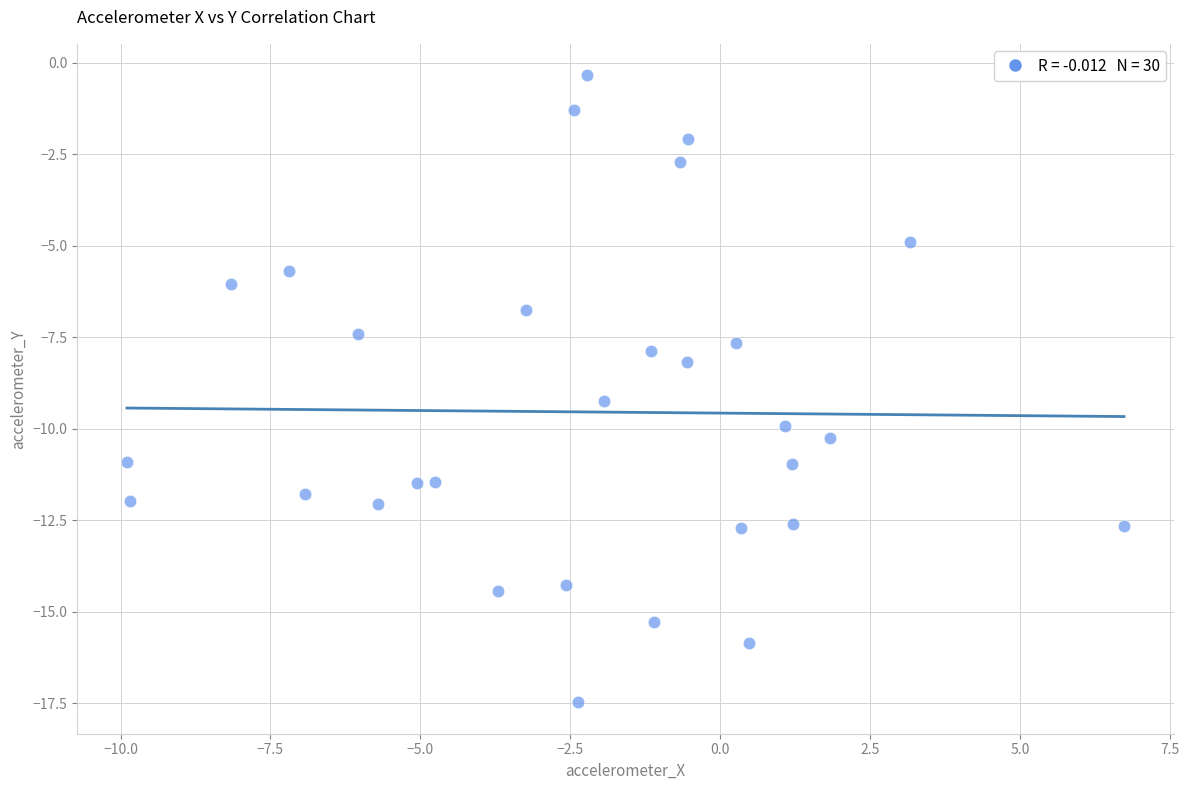

What is the range of X values (max minus min)?

16.6